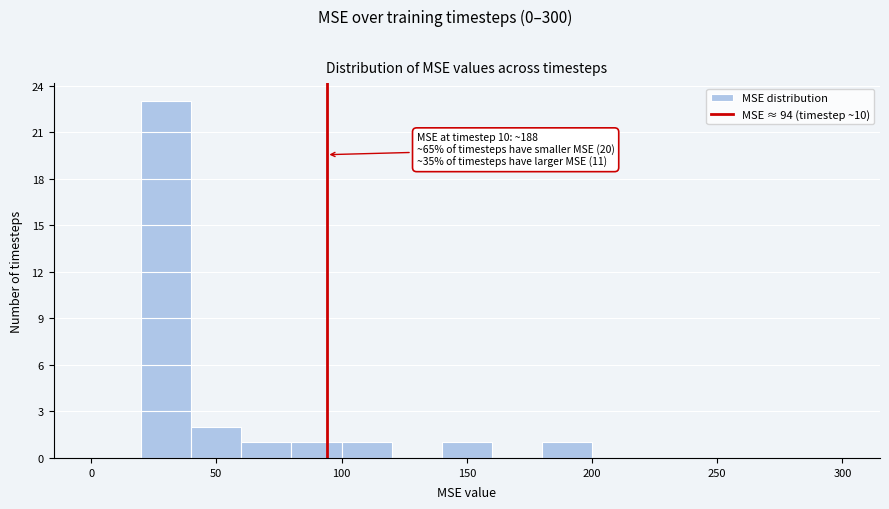

Over which range of the x-axis is the bar tallest?

20 to 40